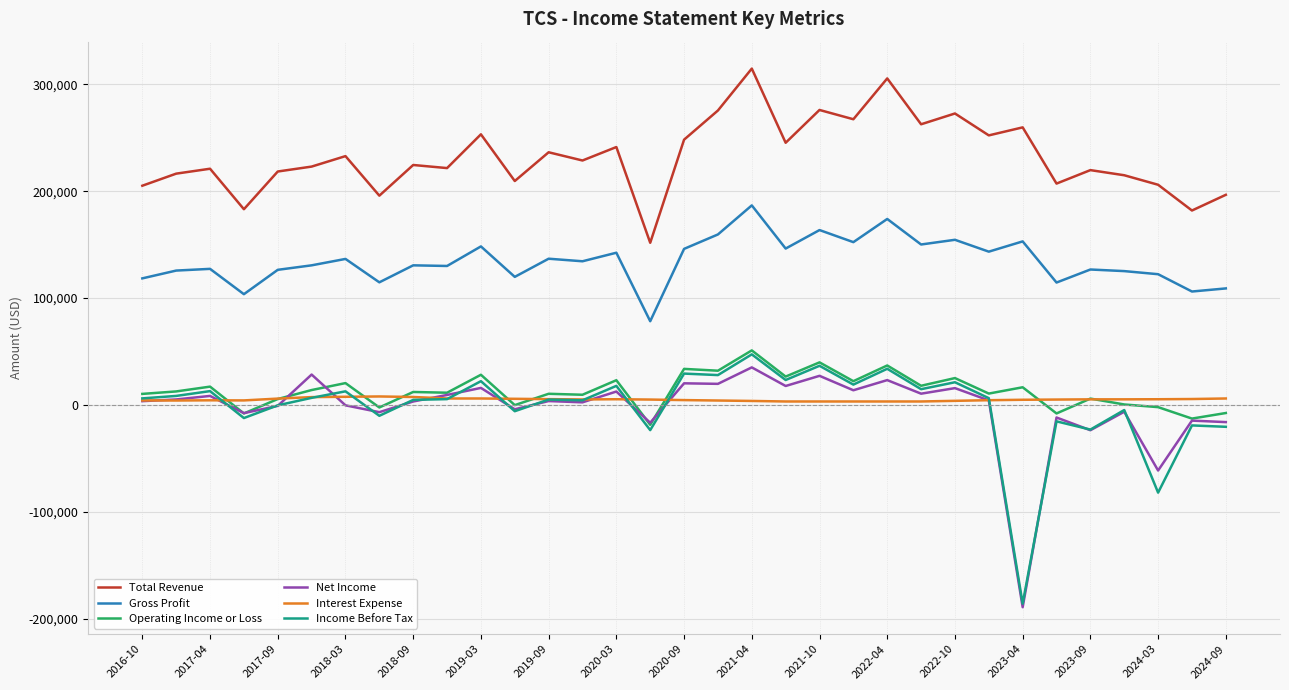

True or false: Total Revenue and Operating Income or Loss cross at least once.

False